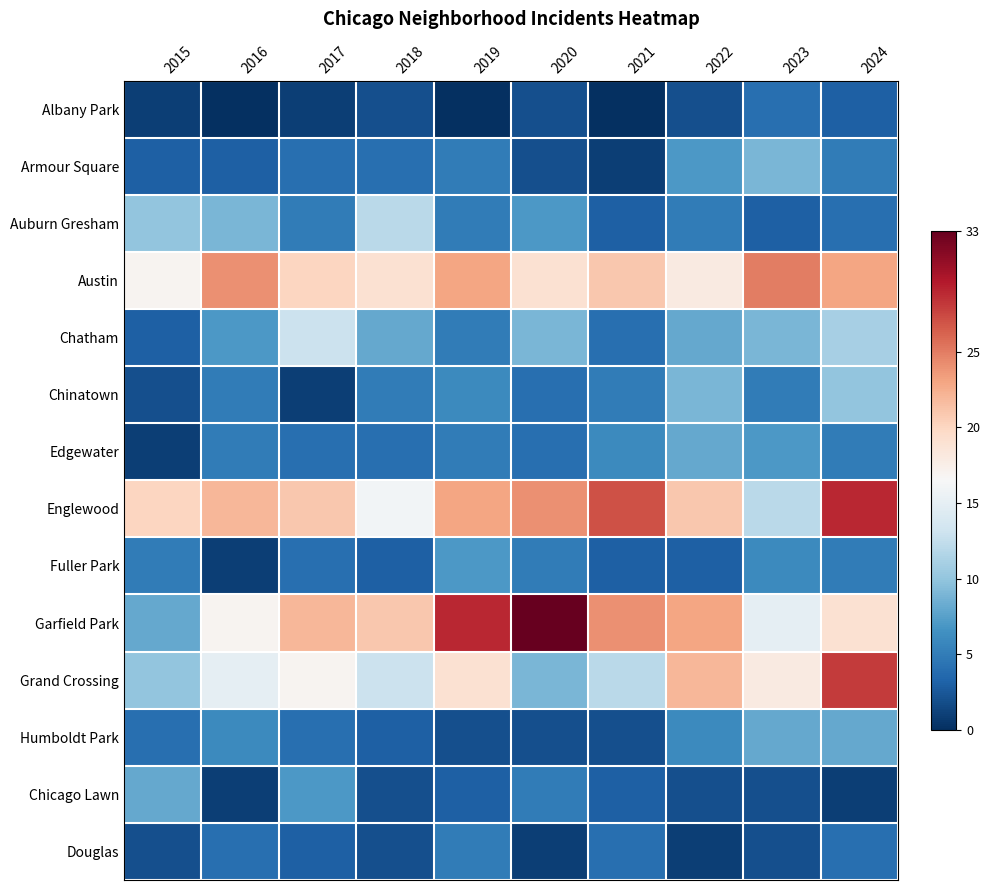

Reading right to left, extract all data points from this chart.

Albany Park: 2024=3	2023=4	2022=2	2021=0	2020=2	2019=0	2018=2	2017=1	2016=0	2015=1
Armour Square: 2024=5	2023=9	2022=7	2021=1	2020=2	2019=5	2018=4	2017=4	2016=3	2015=3
Auburn Gresham: 2024=4	2023=3	2022=5	2021=3	2020=7	2019=5	2018=12	2017=5	2016=9	2015=10
Austin: 2024=23	2023=25	2022=18	2021=21	2020=19	2019=23	2018=19	2017=20	2016=24	2015=17
Chatham: 2024=11	2023=9	2022=8	2021=4	2020=9	2019=5	2018=8	2017=13	2016=7	2015=3
Chinatown: 2024=10	2023=5	2022=9	2021=5	2020=4	2019=6	2018=5	2017=1	2016=5	2015=2
Edgewater: 2024=5	2023=7	2022=8	2021=6	2020=4	2019=5	2018=4	2017=4	2016=5	2015=1
Englewood: 2024=29	2023=12	2022=21	2021=27	2020=24	2019=23	2018=16	2017=21	2016=22	2015=20
Fuller Park: 2024=5	2023=6	2022=3	2021=3	2020=5	2019=7	2018=3	2017=4	2016=1	2015=5
Garfield Park: 2024=19	2023=15	2022=23	2021=24	2020=33	2019=29	2018=21	2017=22	2016=17	2015=8
Grand Crossing: 2024=28	2023=18	2022=22	2021=12	2020=9	2019=19	2018=13	2017=17	2016=15	2015=10
Humboldt Park: 2024=8	2023=8	2022=6	2021=2	2020=2	2019=2	2018=3	2017=4	2016=6	2015=4
Chicago Lawn: 2024=1	2023=2	2022=2	2021=3	2020=5	2019=3	2018=2	2017=7	2016=1	2015=8
Douglas: 2024=4	2023=2	2022=1	2021=4	2020=1	2019=5	2018=2	2017=3	2016=4	2015=2